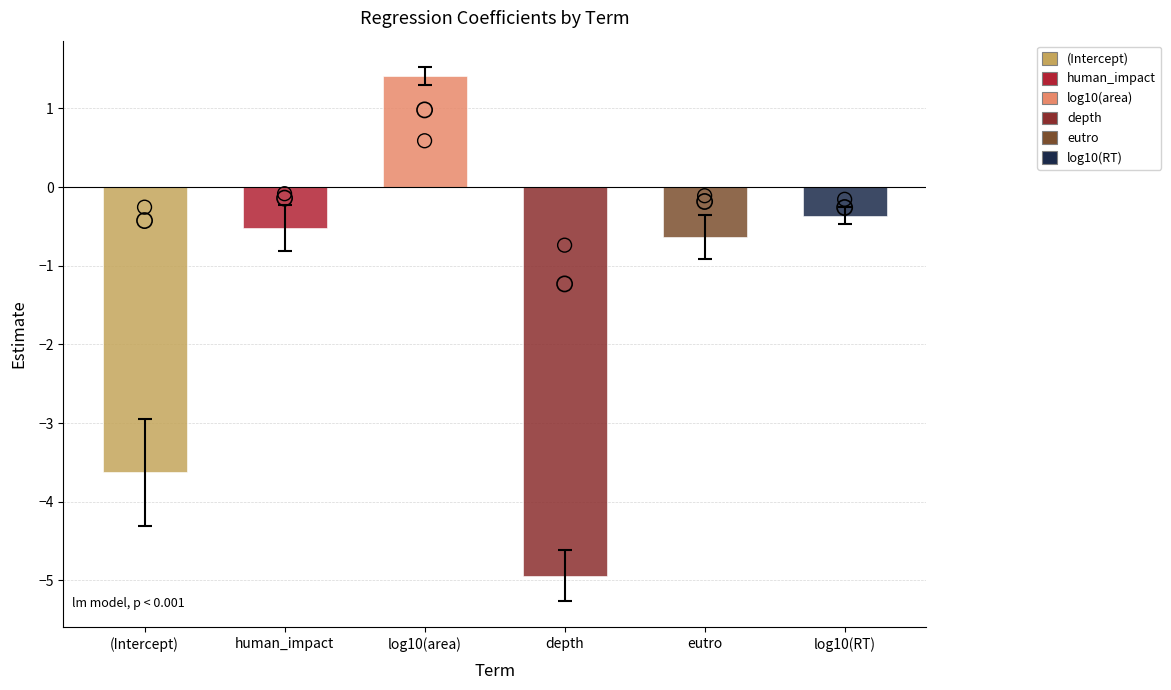

What is the change in value from (Intercept) to depth?

-1.3